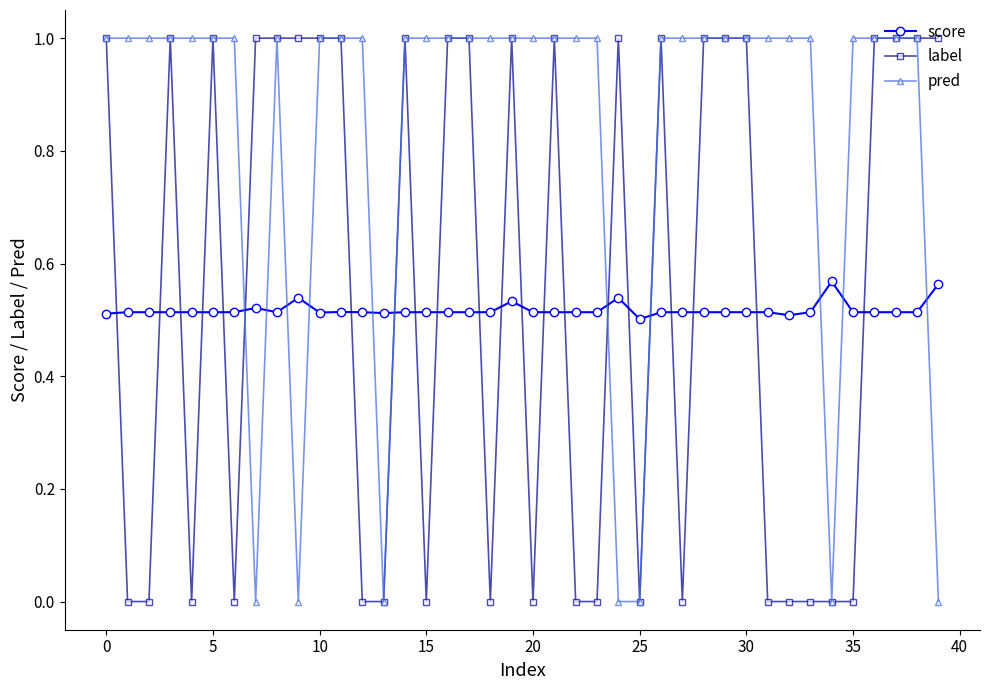

True or false: label has more than 1 points higher than both neighbors.

True